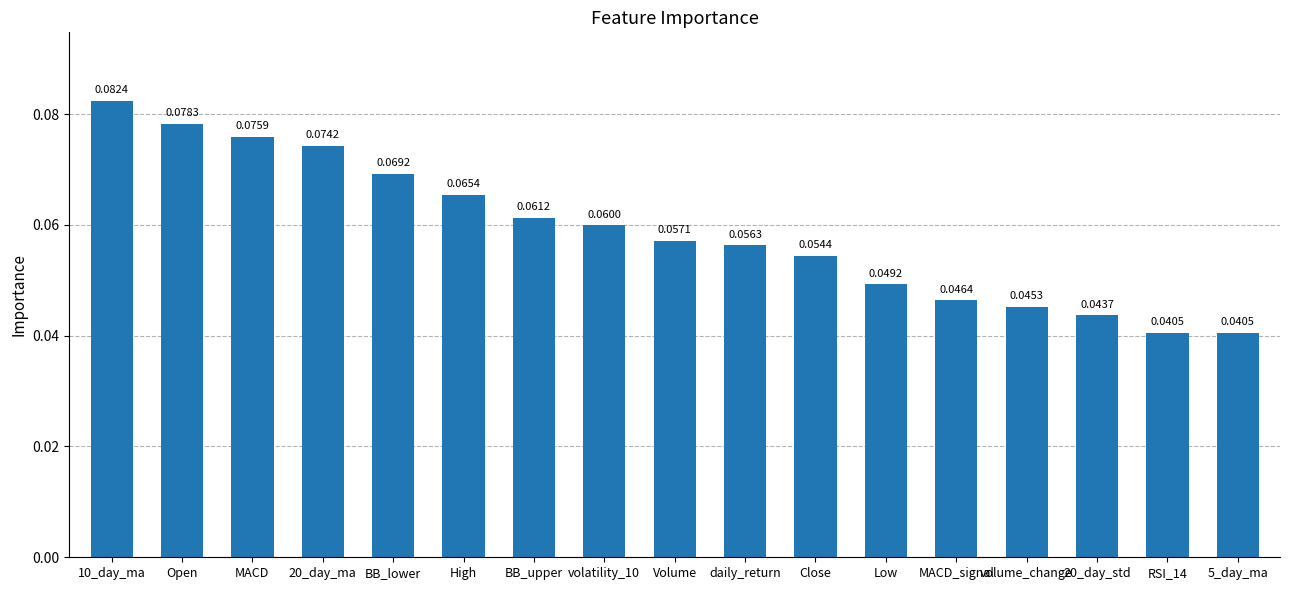

What is the label of the 9th bar from the right?

Volume